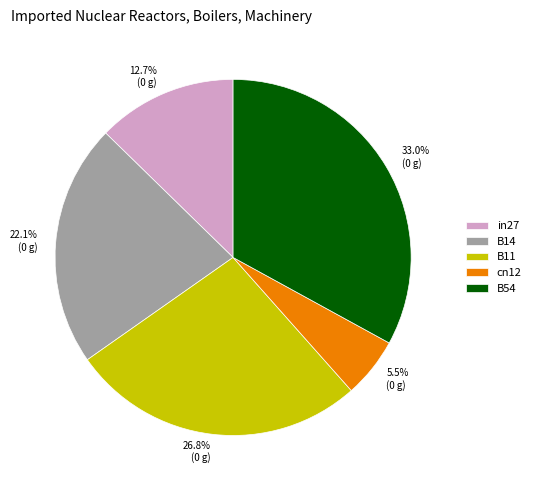

Which category has the smallest portion of the pie?

cn12